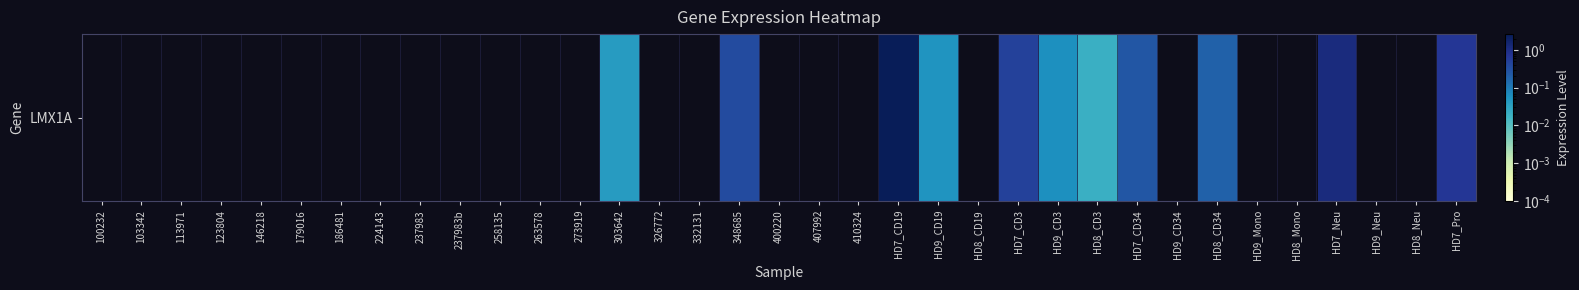

Rank the categories by value from highest to lowest.

HD7_CD19, HD7_Neu, HD7_Pro, HD7_CD3, 348685, HD7_CD34, HD8_CD34, HD9_CD3, HD9_CD19, 303642, HD8_CD3, 100232, 103342, 113971, 123804, 146218, 179016, 186481, 224143, 237983, 237983b, 258135, 263578, 273919, 326772, 332131, 400220, 407992, 410324, HD8_CD19, HD9_CD34, HD9_Mono, HD8_Mono, HD9_Neu, HD8_Neu